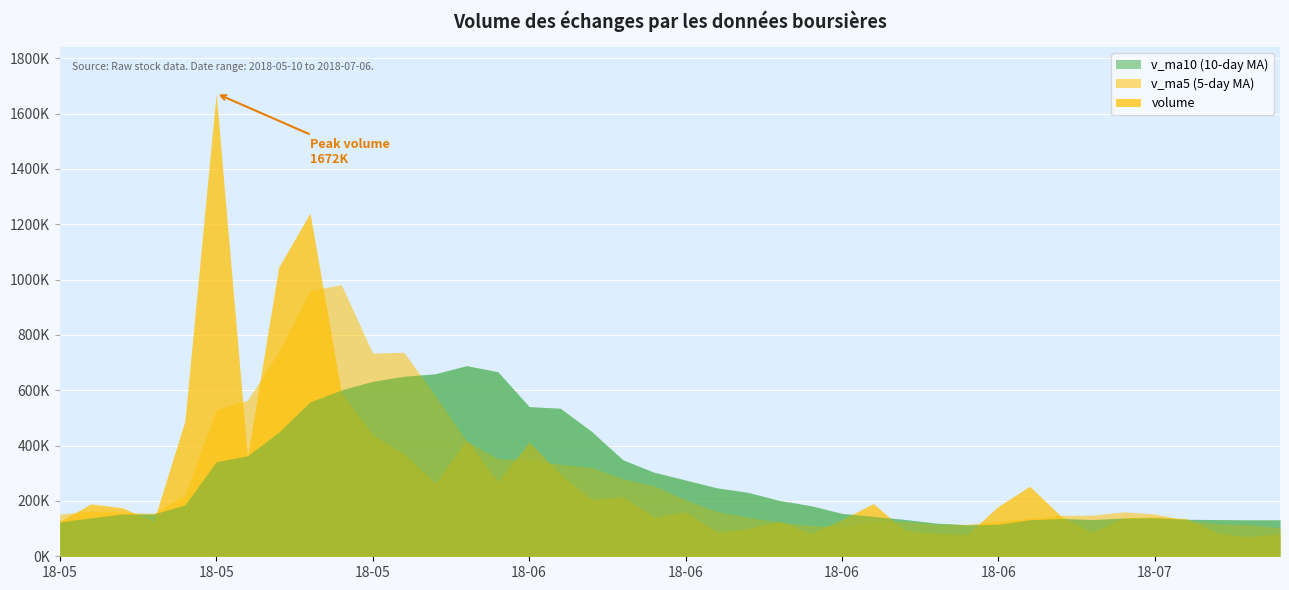

What position from the left is 2018-06-28?

7